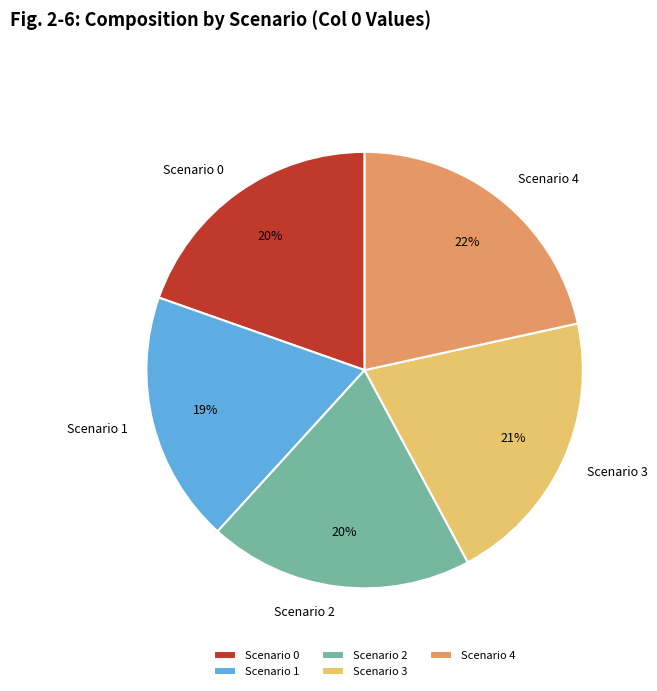

Between Scenario 4 and Scenario 0, which is larger?

Scenario 4